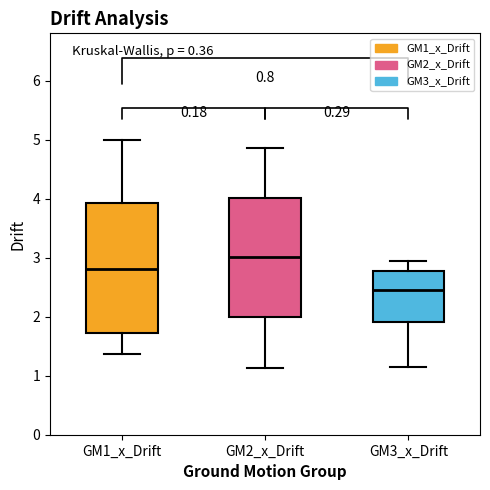

Reading left to right, transcribe this box plot: for each box, give where its median line is, the range the box spans, and where its two whiskers end, as read against the y-axis. The values are not printed on the chart, so give them approximately, as read against the axis.

GM1_x_Drift: median 2.8, box 1.7 to 3.9, whiskers 1.4 to 5.0
GM2_x_Drift: median 3.0, box 2.0 to 4.0, whiskers 1.1 to 4.9
GM3_x_Drift: median 2.5, box 1.9 to 2.8, whiskers 1.1 to 2.9